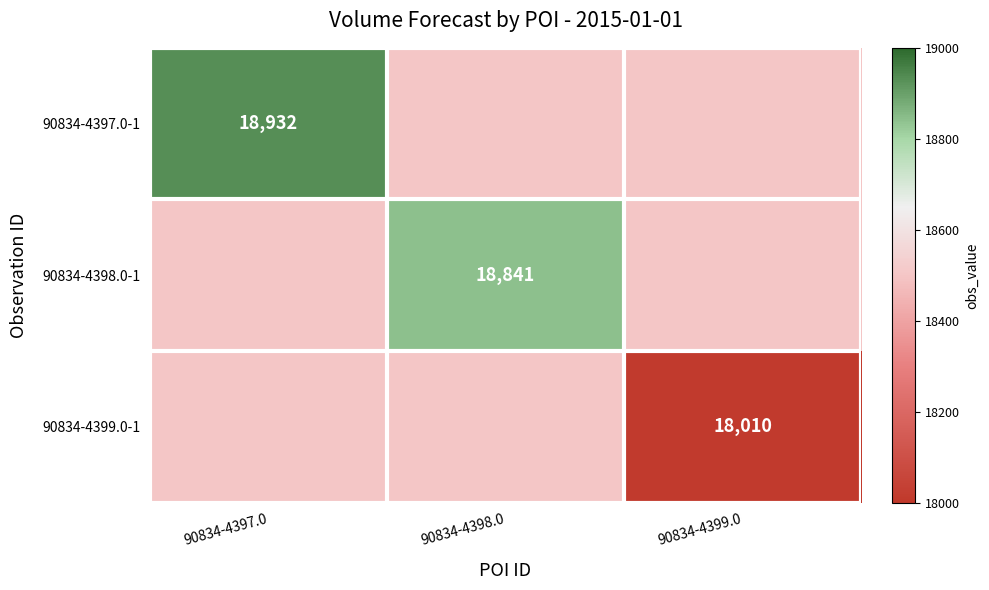

Which label corresponds to the largest value in the chart?

90834-4397.0